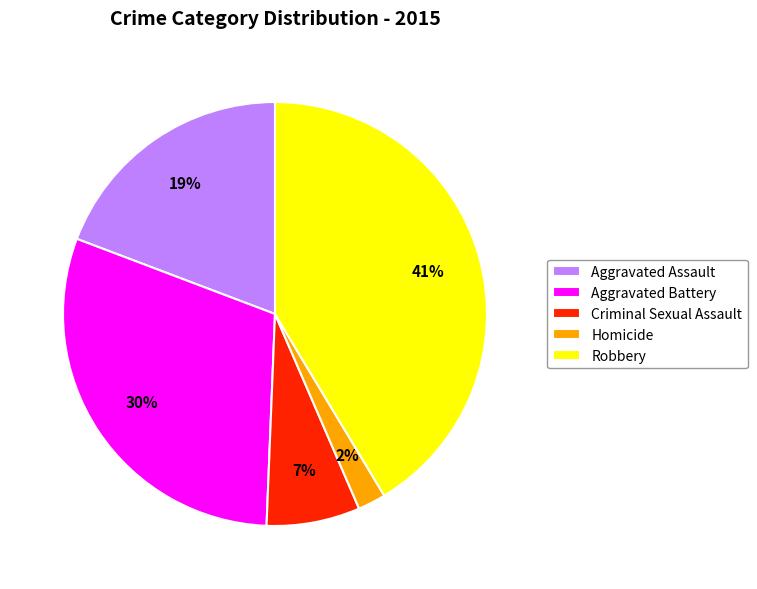

Rank the categories by value from lowest to highest.

Homicide, Criminal Sexual Assault, Aggravated Assault, Aggravated Battery, Robbery